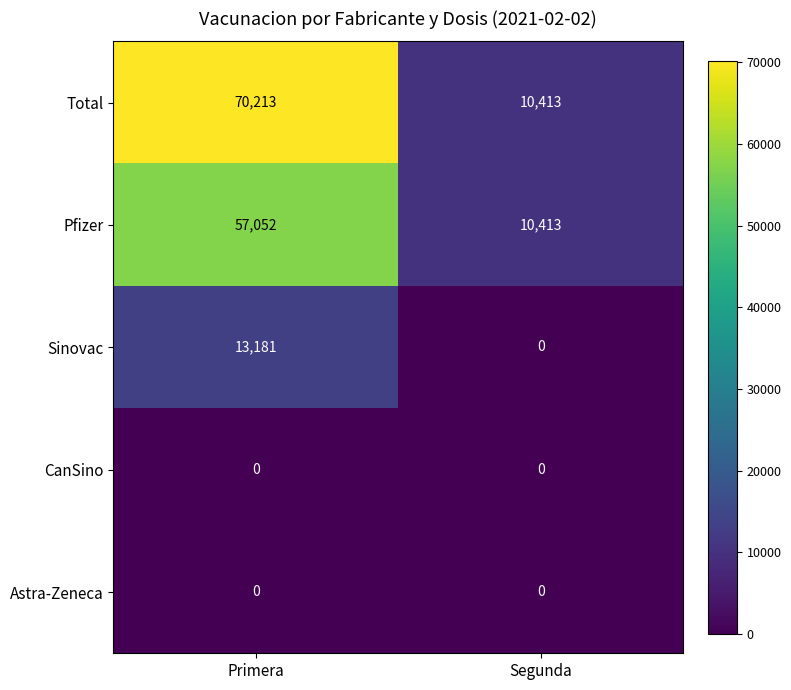

What is the maximum value for Pfizer?

57052